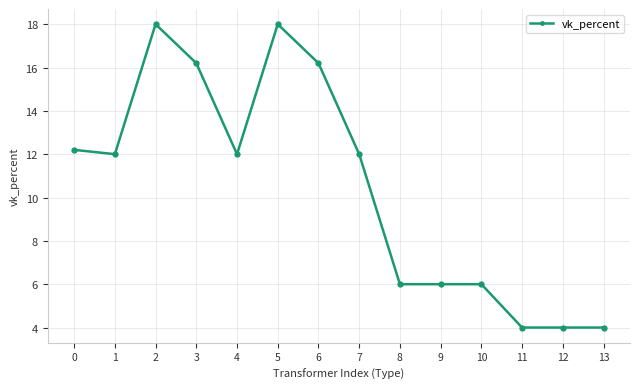

What is the difference between the maximum and minimum values?

14.0